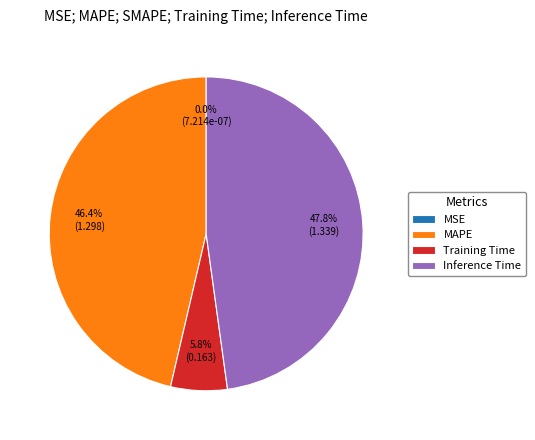

What is the ratio of the value at MAPE to the value at Inference Time?

1.0